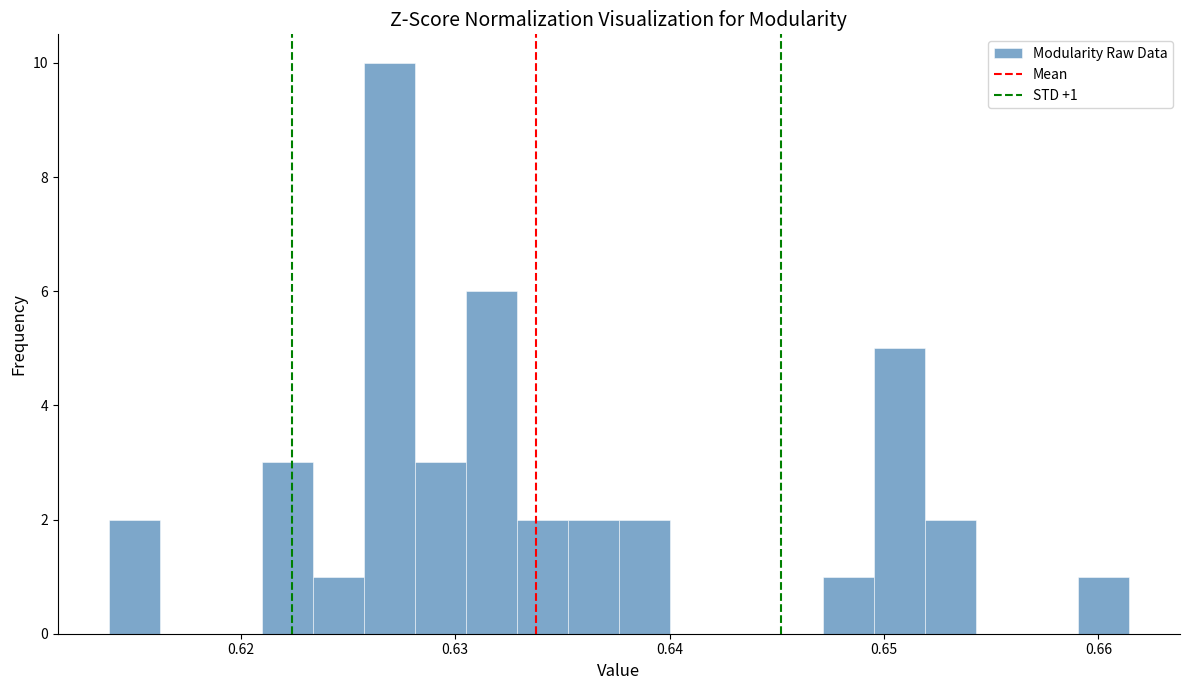

Read against the x-axis, roughly where is the centre of the tallest bar?

0.627